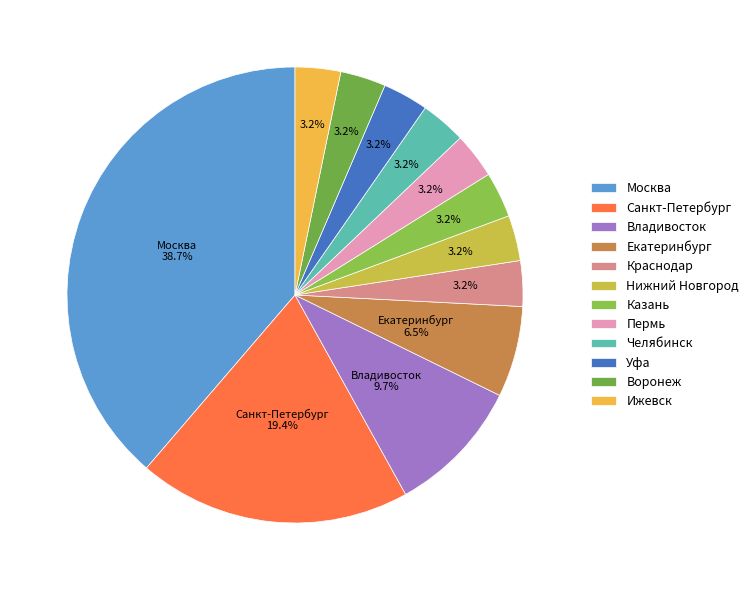

Is there a majority slice in this chart?

No